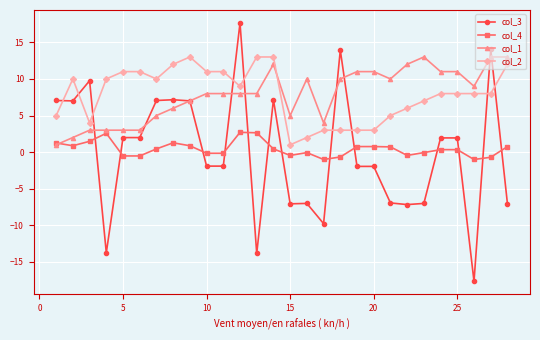

Which series has the largest range (max minus min)?

col_3